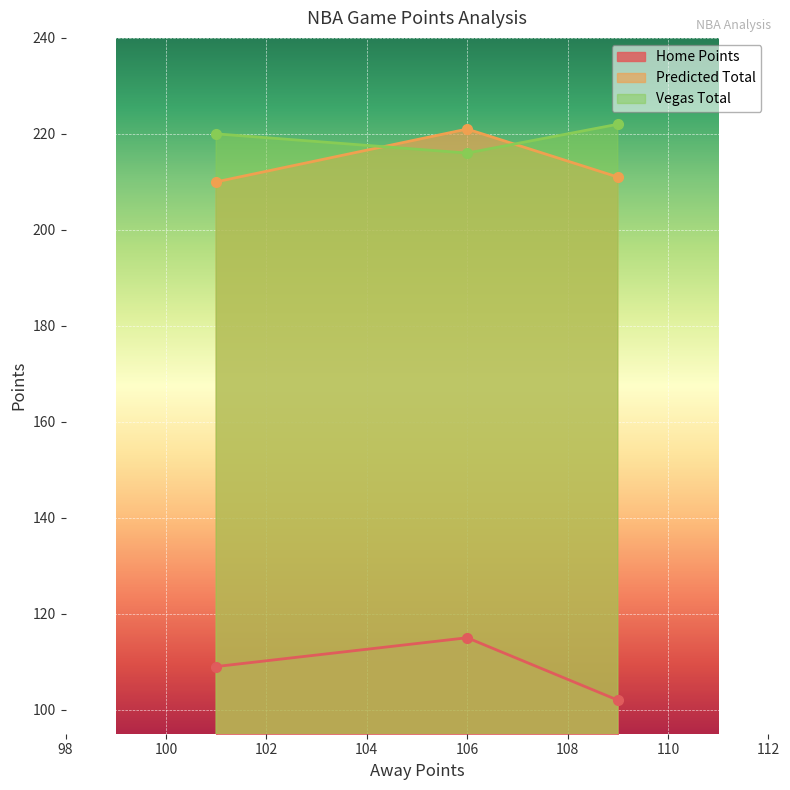

Which has a higher value, 106 or 101?

106